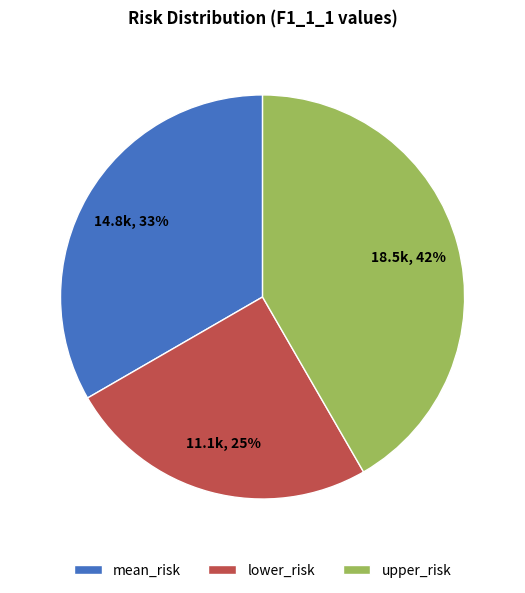

Do lower_risk and upper_risk together represent more than half of the pie?

Yes